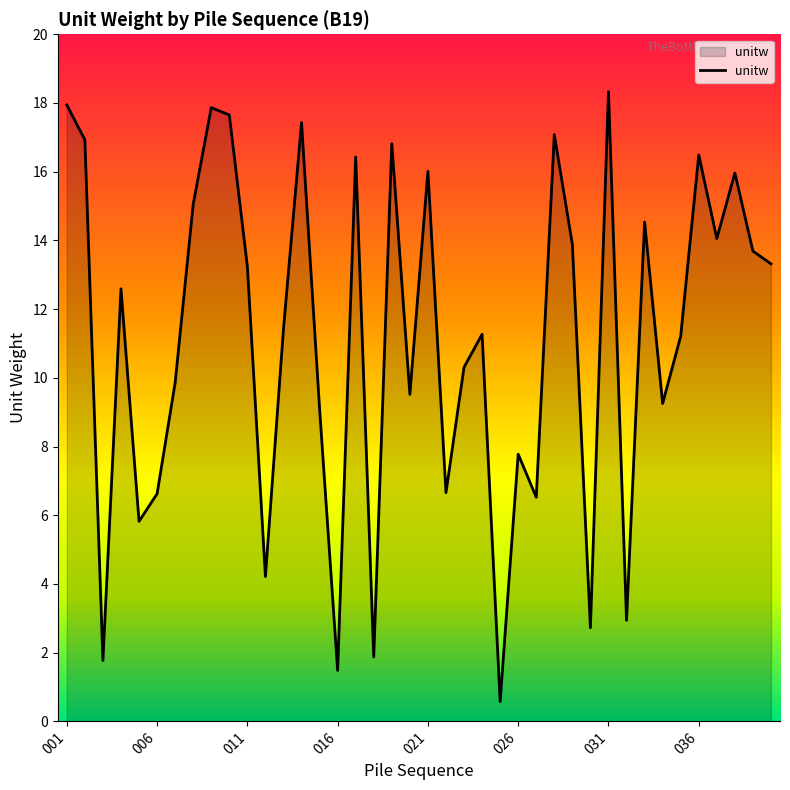

What is the maximum value shown in the chart?

18.3